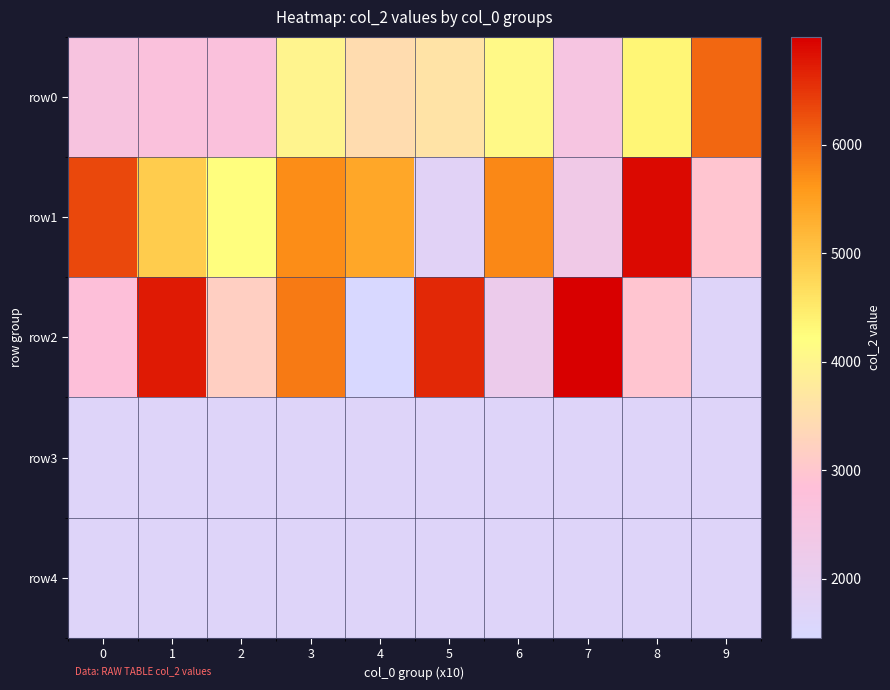

Count the number of data series in this chart.

5